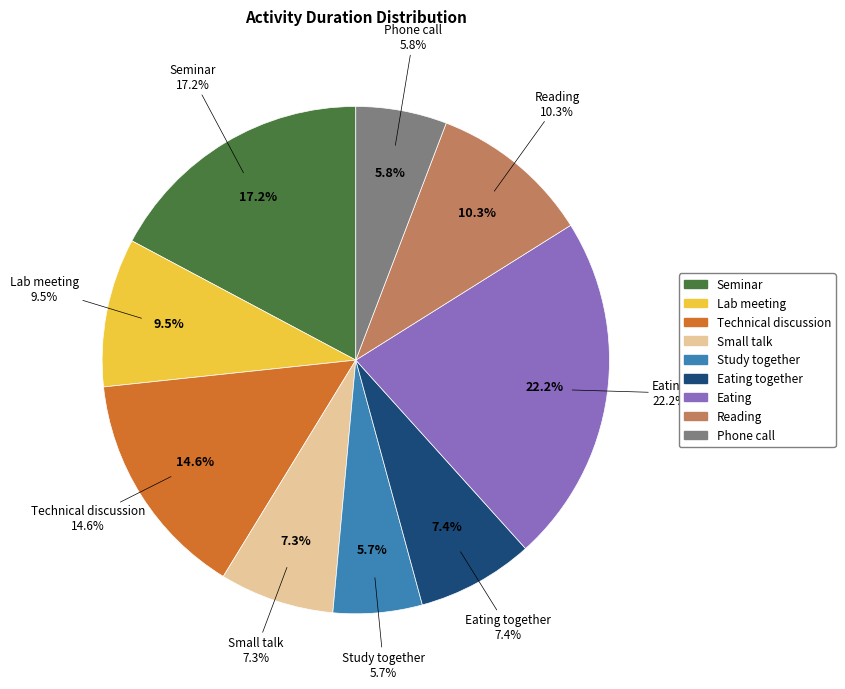

Is Eating together the majority of the pie?

No